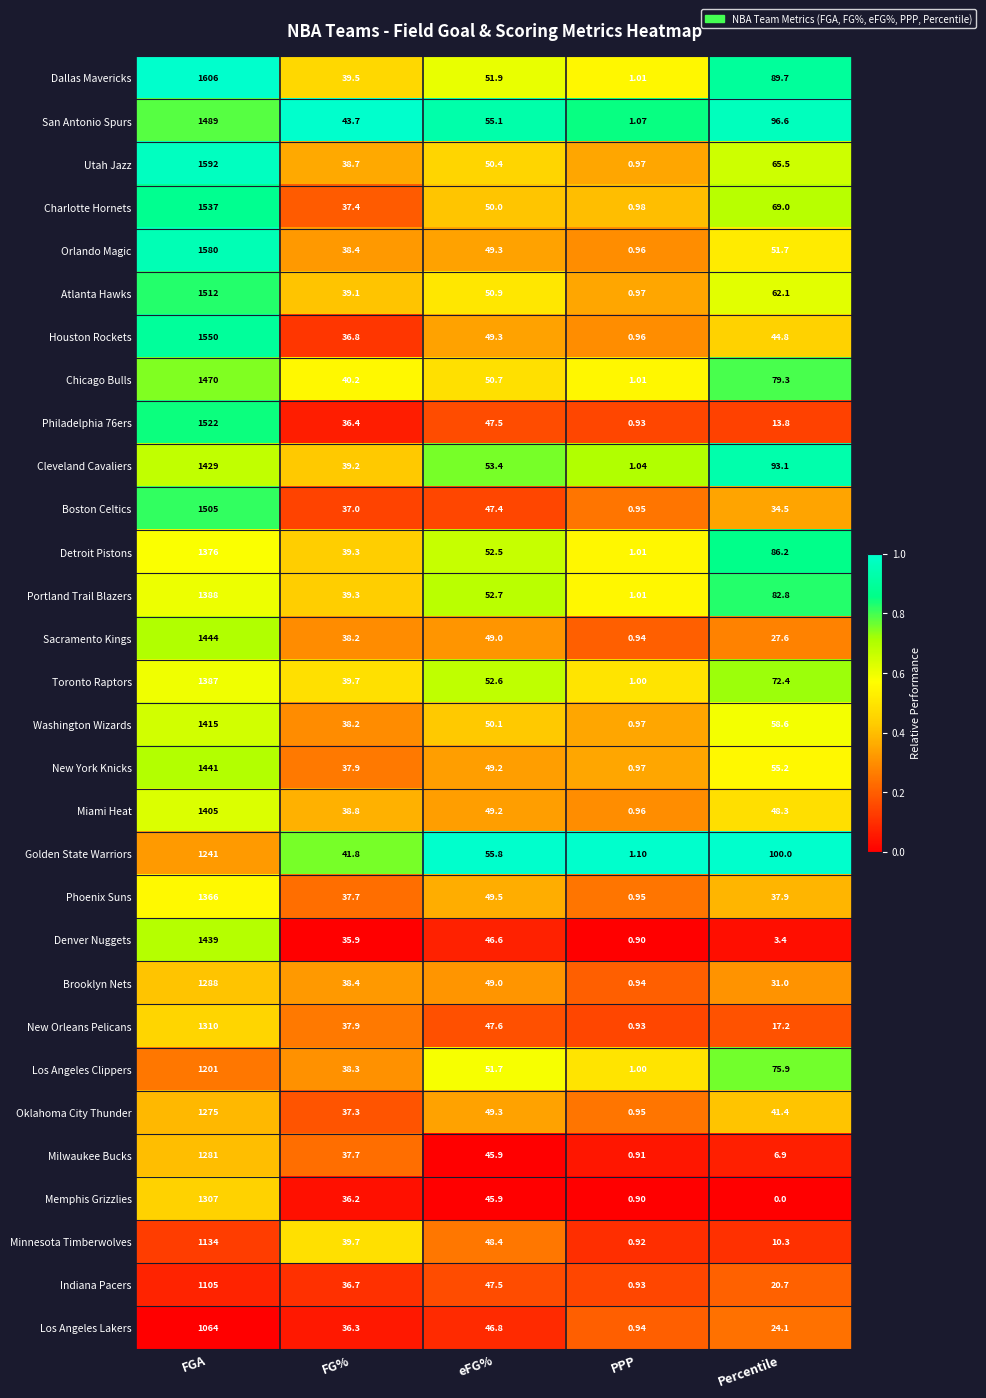

Which label corresponds to the largest value in the chart?

FGA